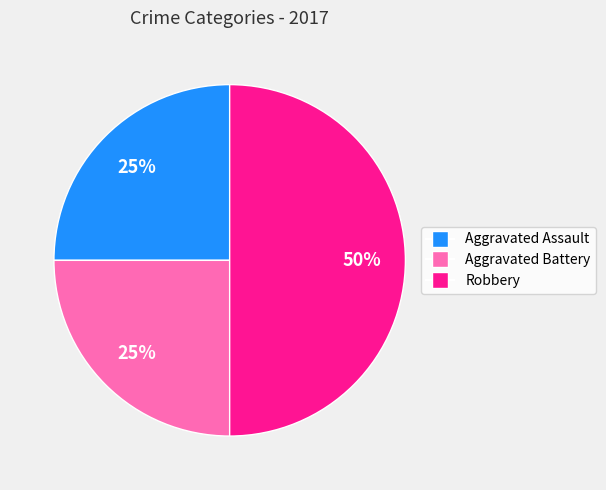

To the nearest percent, what is the average slice percentage?

33%